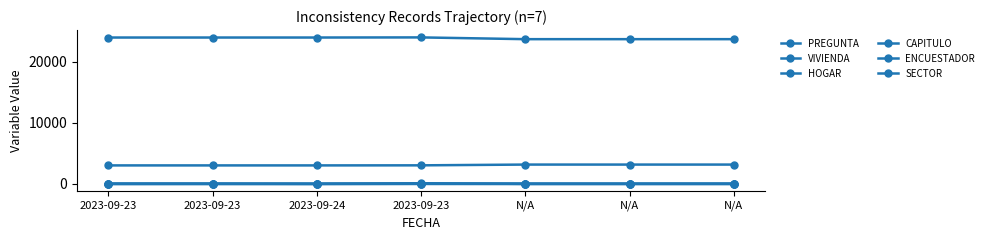

Reading right to left, transcribe all the data shown in this chart.

PREGUNTA: 7	4	3	26	1	1	1
VIVIENDA: 8	8	8	108	15	39	39
HOGAR: 11	11	11	7	2	11	4
CAPITULO: 10	10	10	6	2	1	1
ENCUESTADOR: 3161	3161	3161	3036	3025	3025	3025
SECTOR: 23667	23667	23667	23955	23936	23936	23936